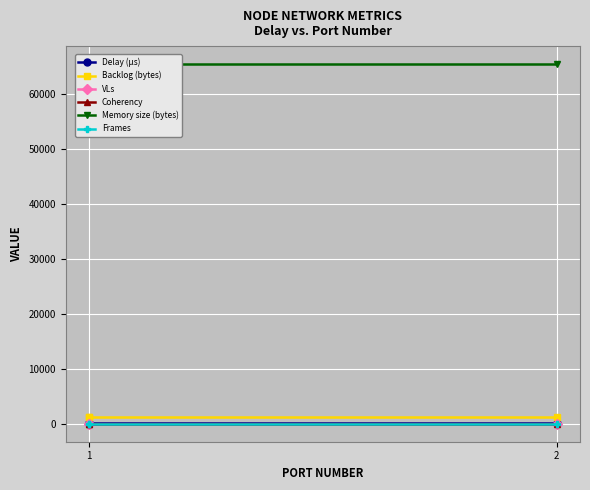

How many categories are shown in the chart?

3